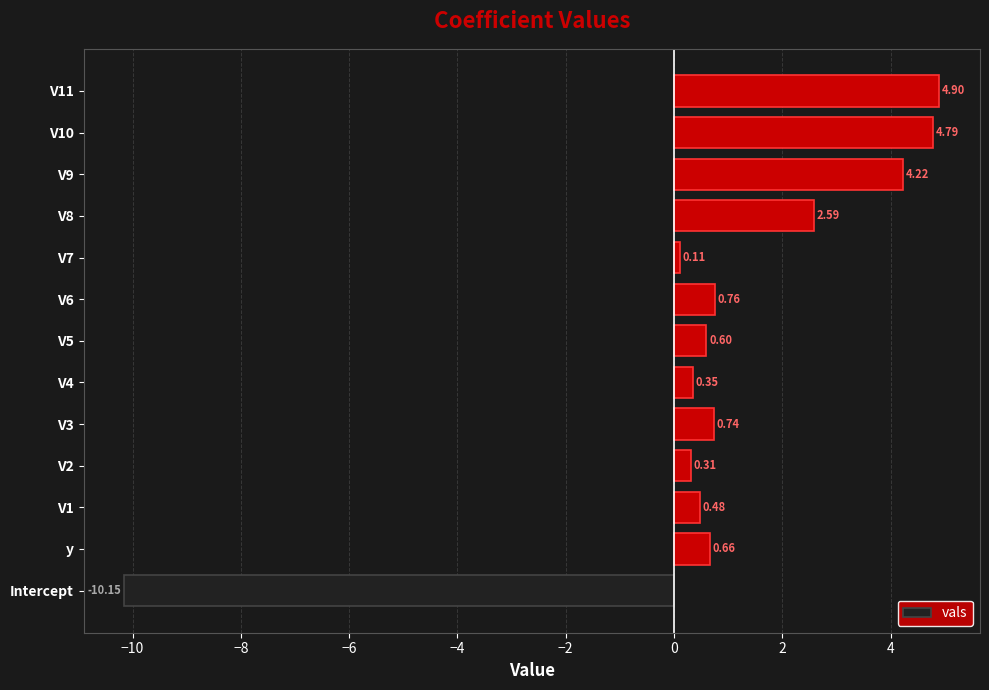

How many bars are there in total?

13